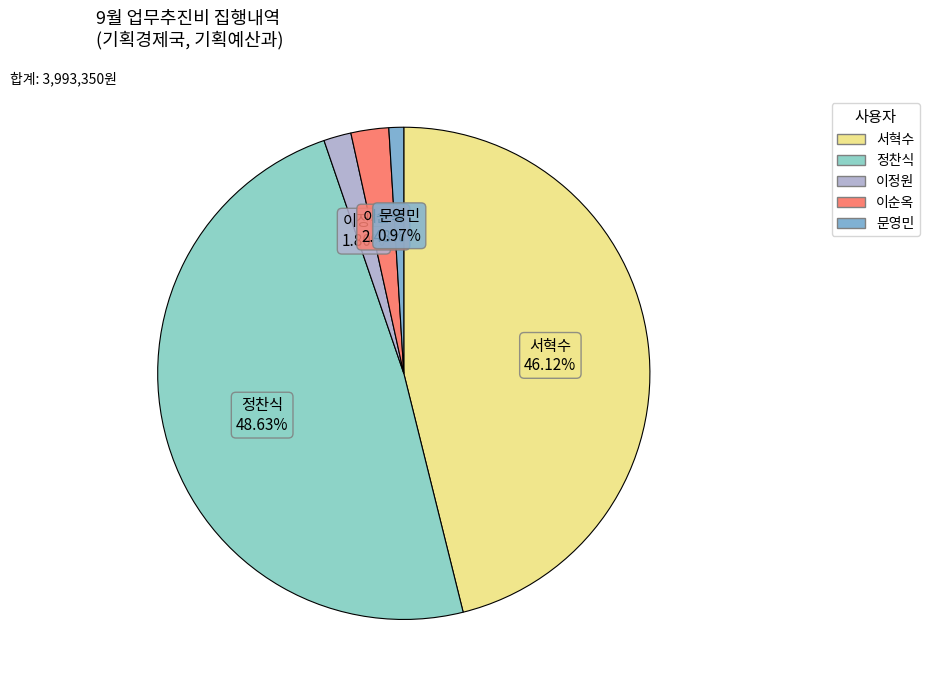

How many slices are in this pie chart?

5